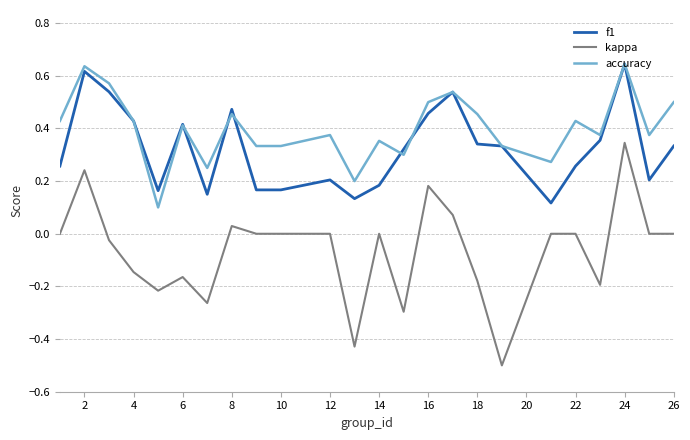

Count the accuracy values in the range 0 to 1.

24